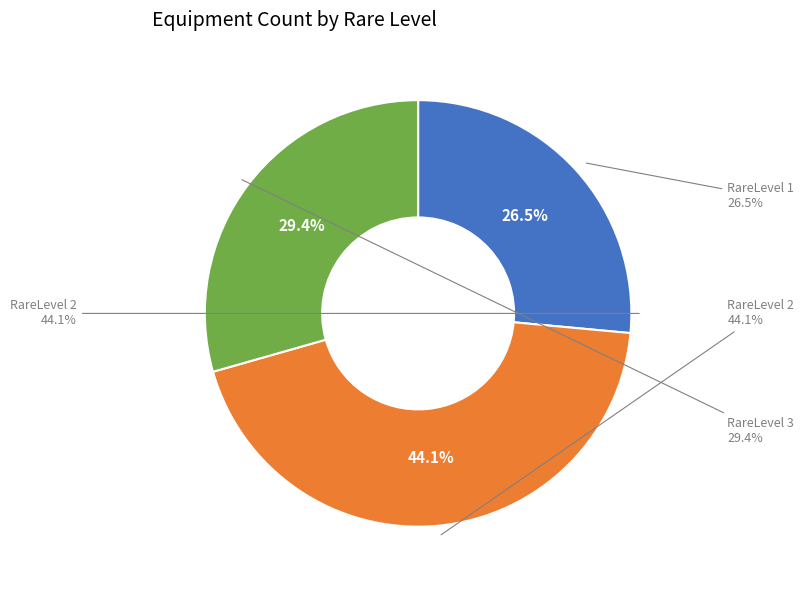

What percentage is NOT represented by RareLevel 1?

73.5%